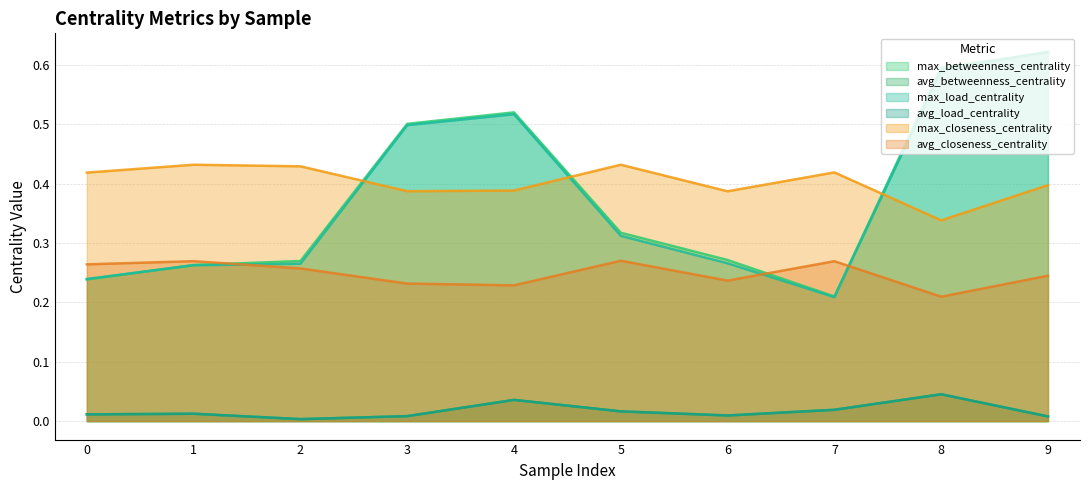

How many max_closeness_centrality values are between 0 and 1?

10